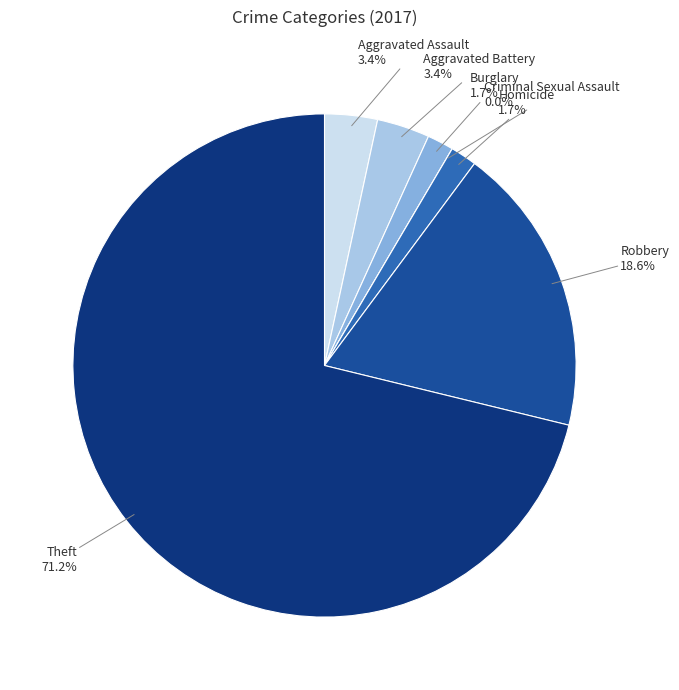

The Theft slice represents 78% of the pie. True or false?

False